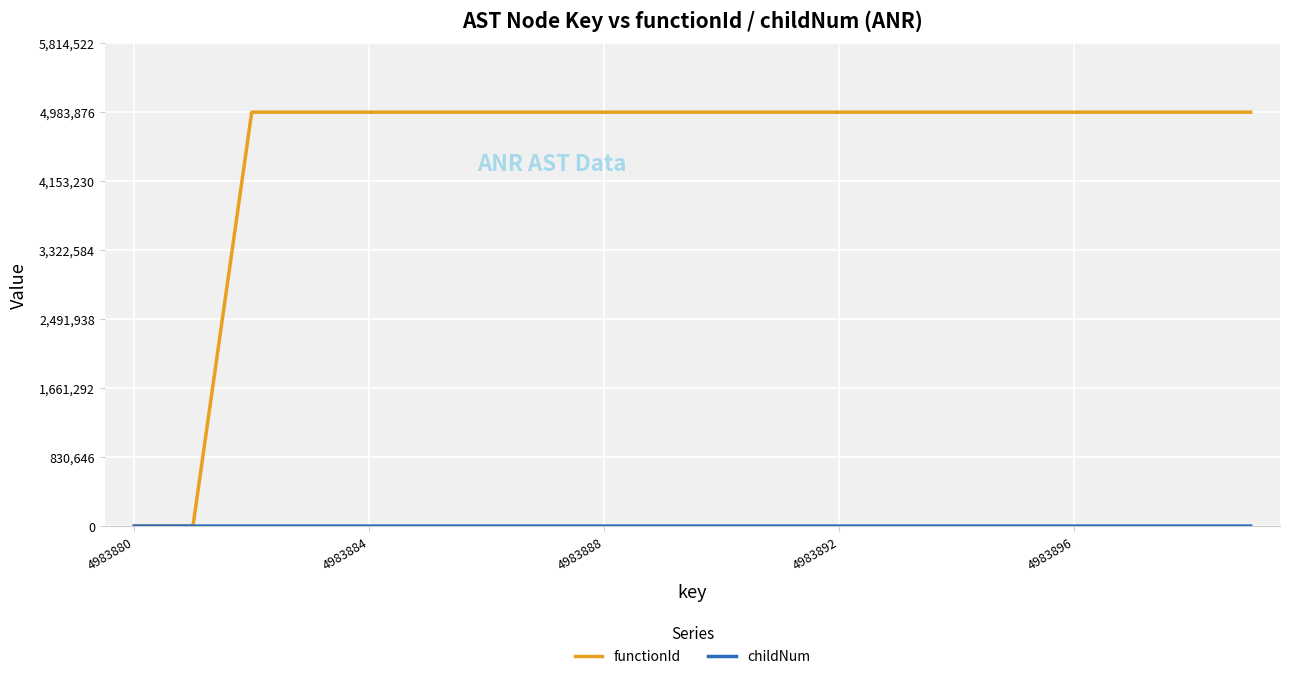

Which series has the largest range (max minus min)?

functionId